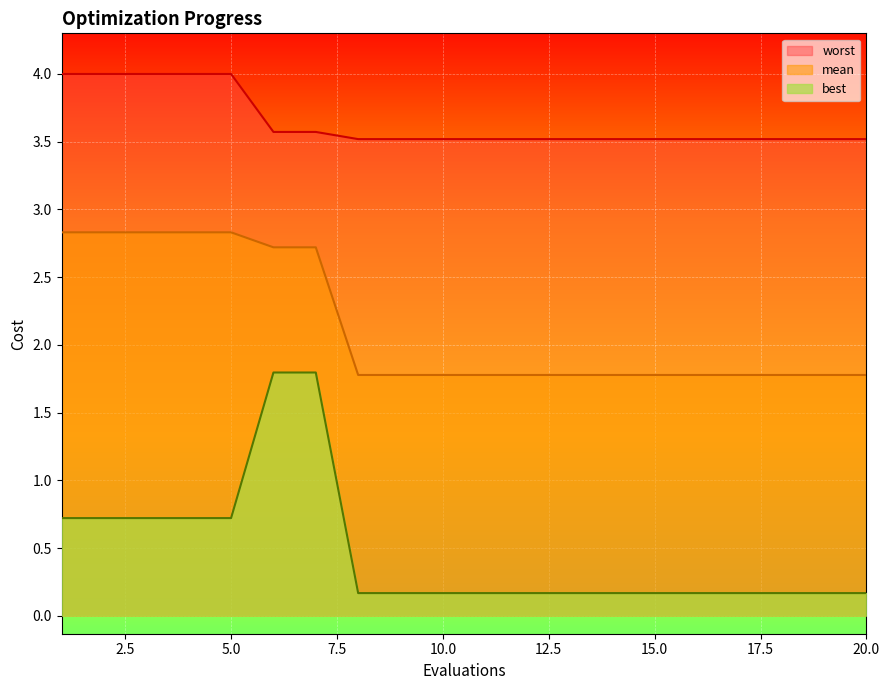

At which label does best reach its peak?

6